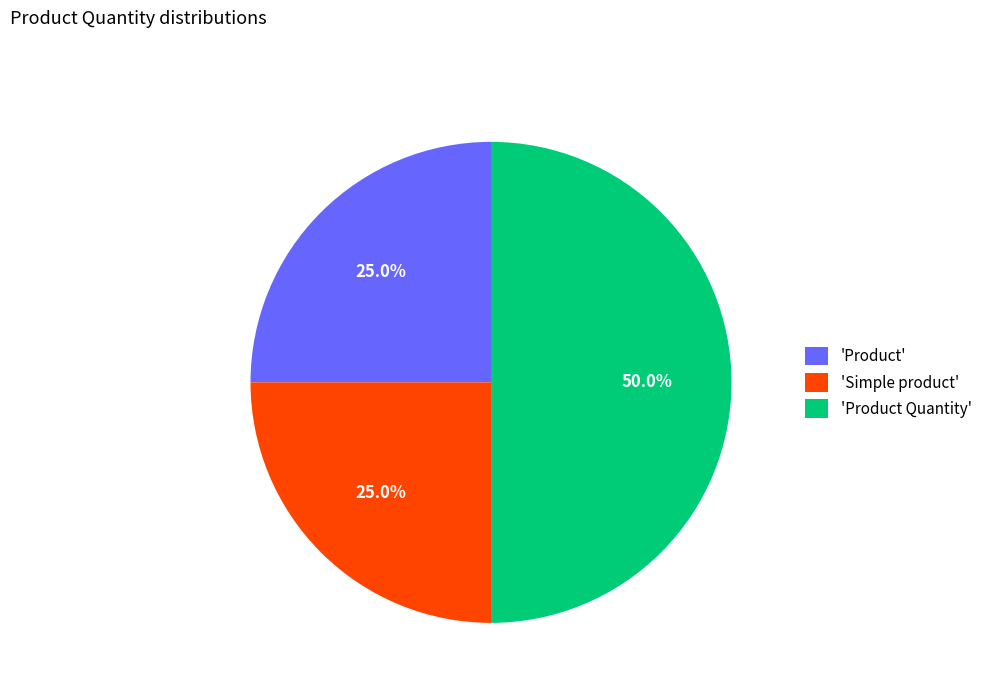

Which slice is the largest?

'Product Quantity'